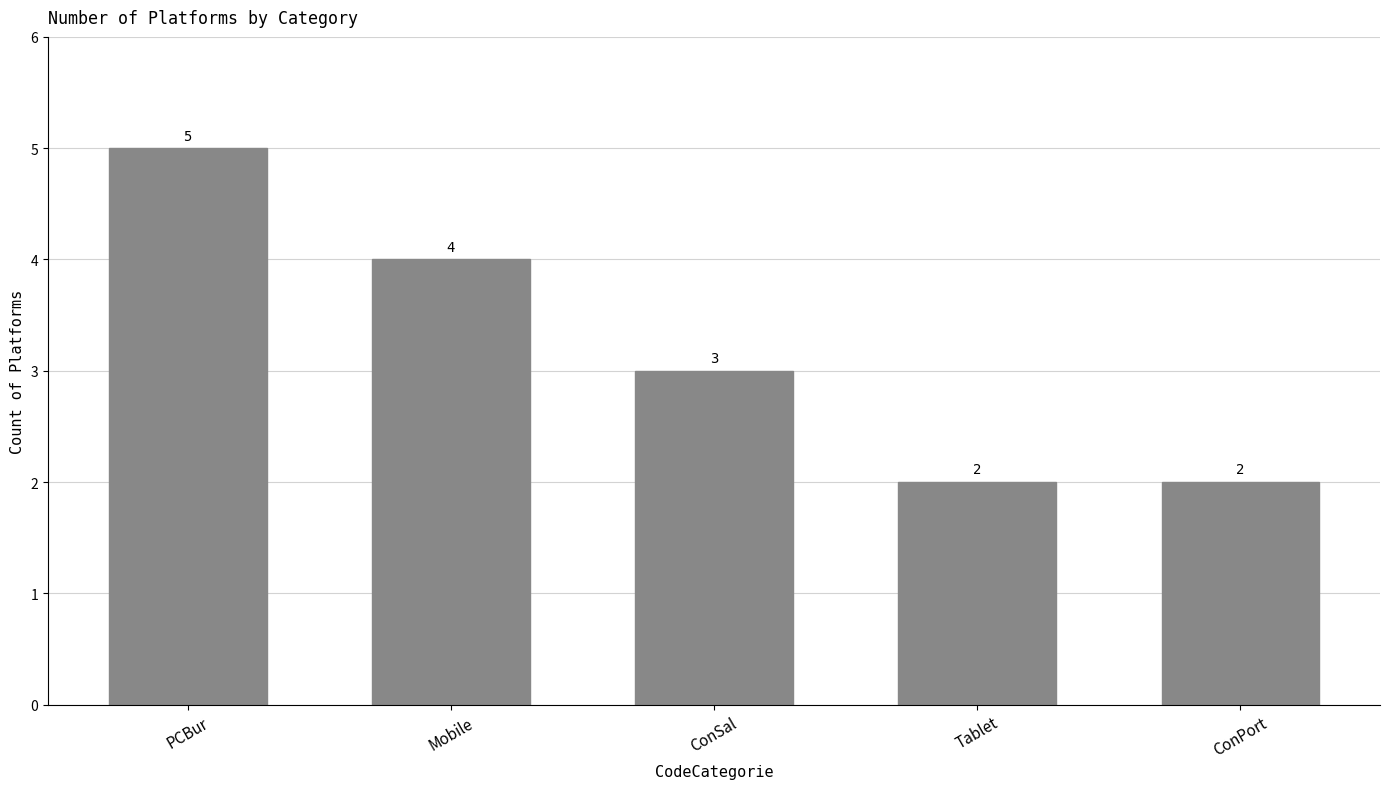

Does the chart contain any negative values?

No